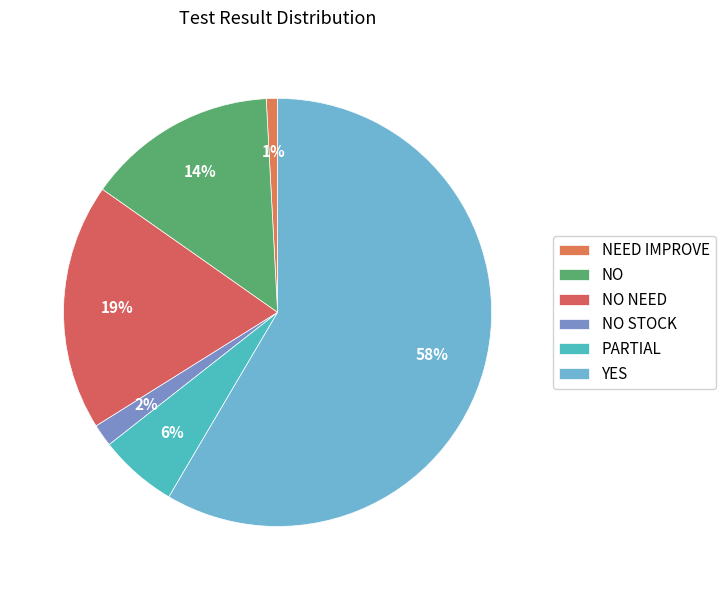

How much of the chart is everything except PARTIAL?

94.1%